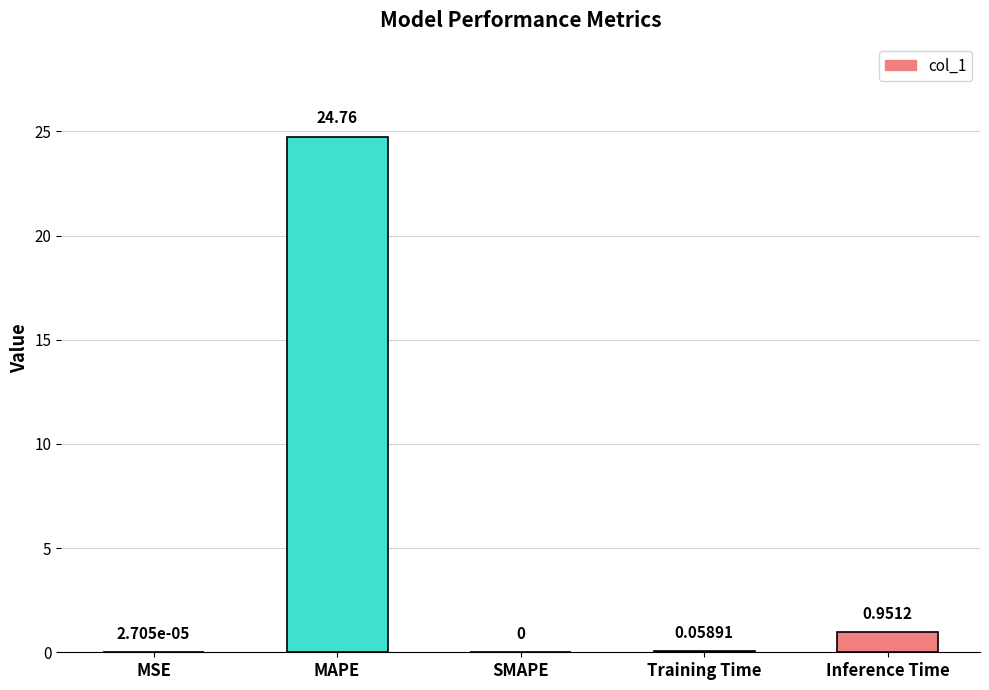

Count the number of data series in this chart.

1